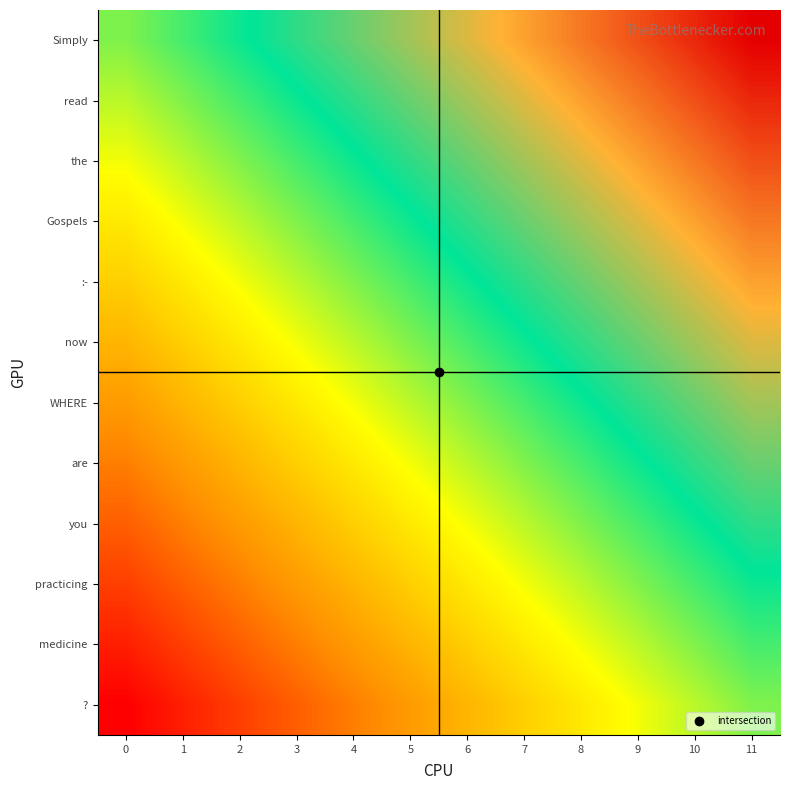

What is the minimum value shown in the chart?

-1.0